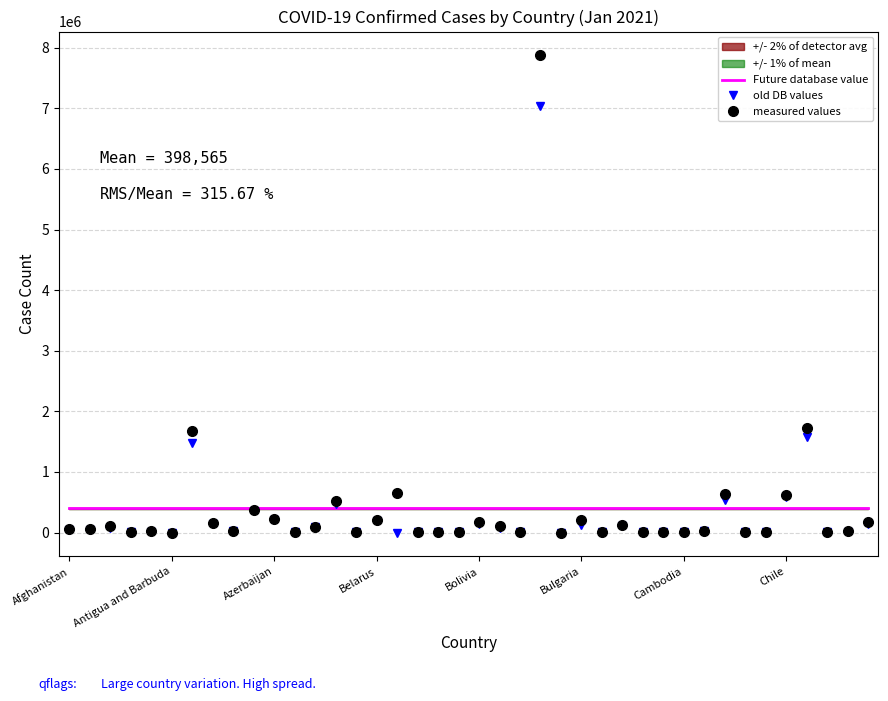

What is the highest value of the Future database value series?

398565.3